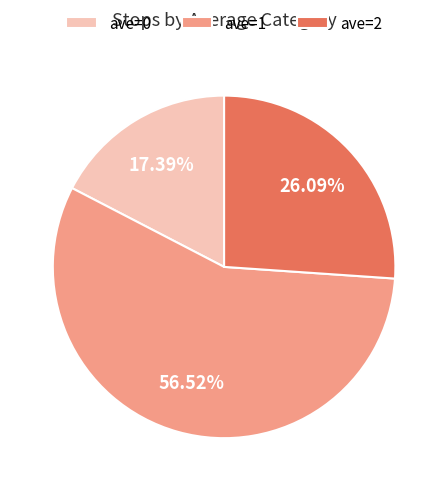

What portion of the pie excludes ave=0?

82.6%